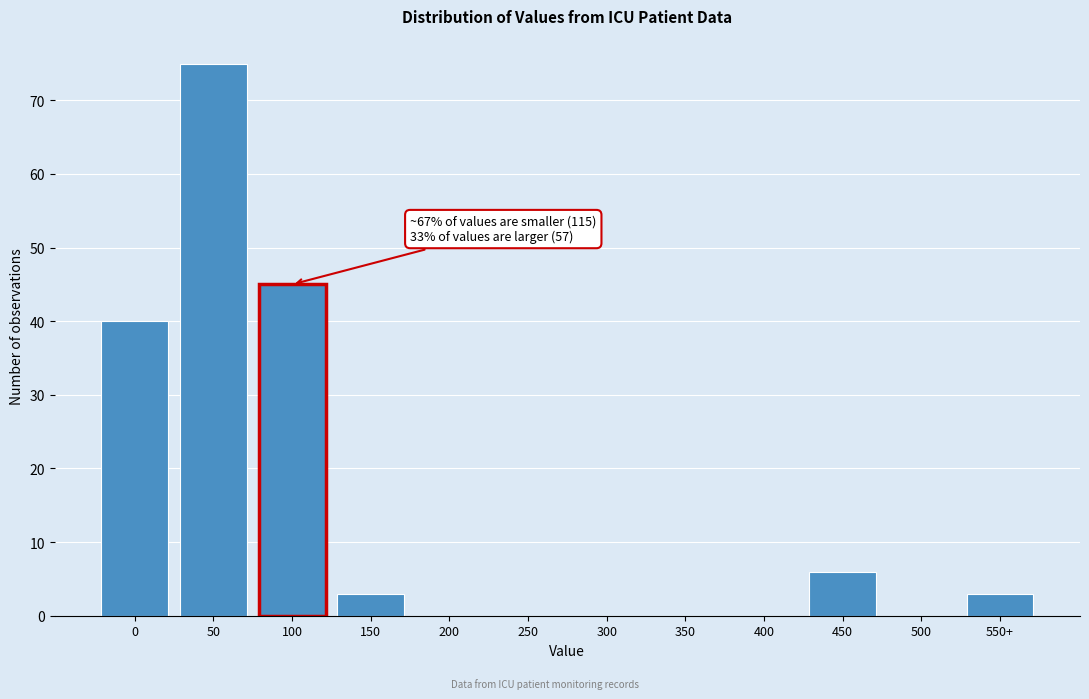

Reading left to right, list all the values displayed in this chart.

0=40	50=75	100=45	150=3	200=0	250=0	300=0	350=0	400=0	450=6	500=0	550+=3